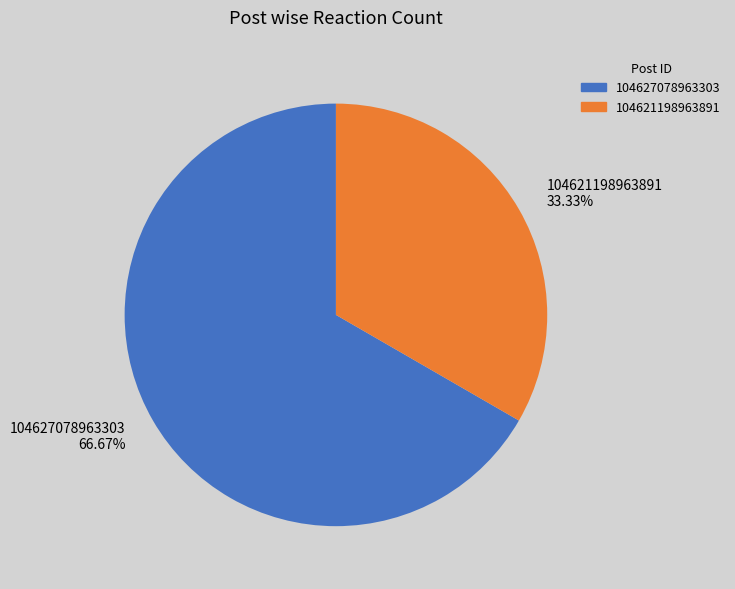

Between 104621198963891 and 104627078963303, which is larger?

104627078963303